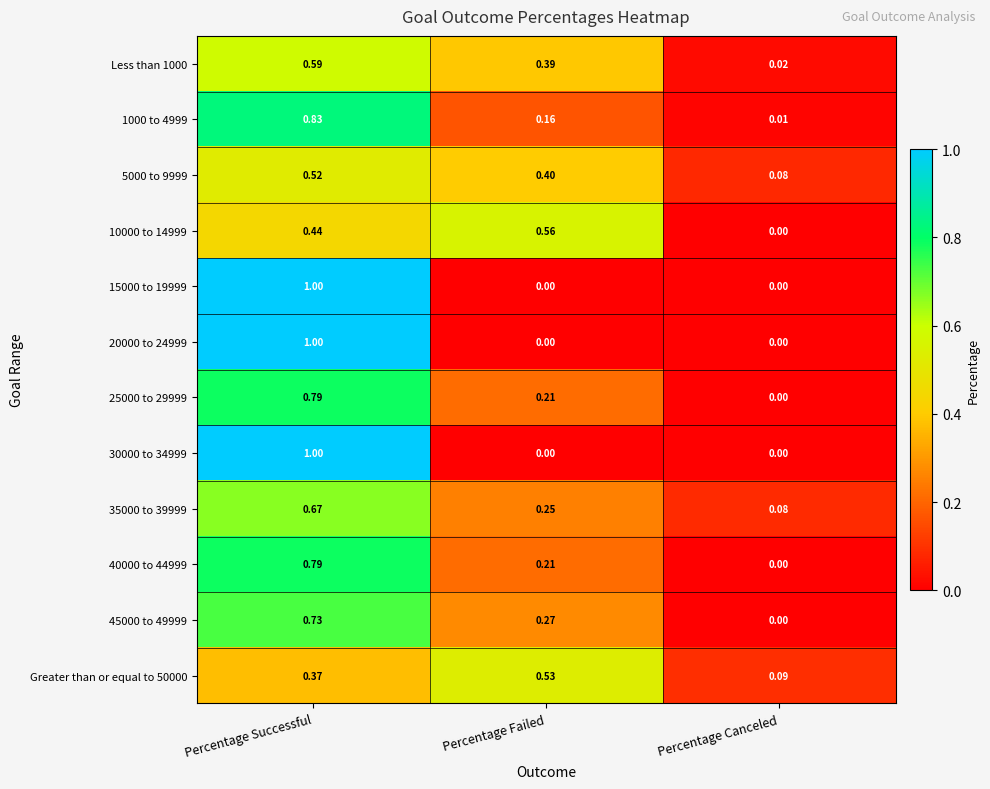

Which category has the highest value in the 25000 to 29999 series?

Percentage Successful